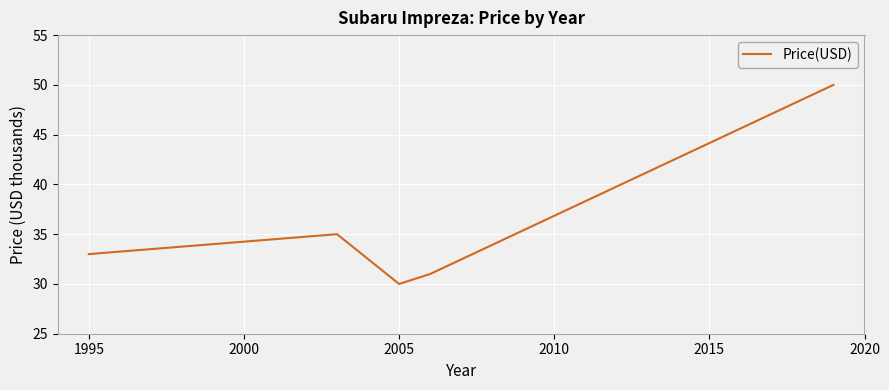

True or false: there are more than 1 points higher than both neighbors.

False